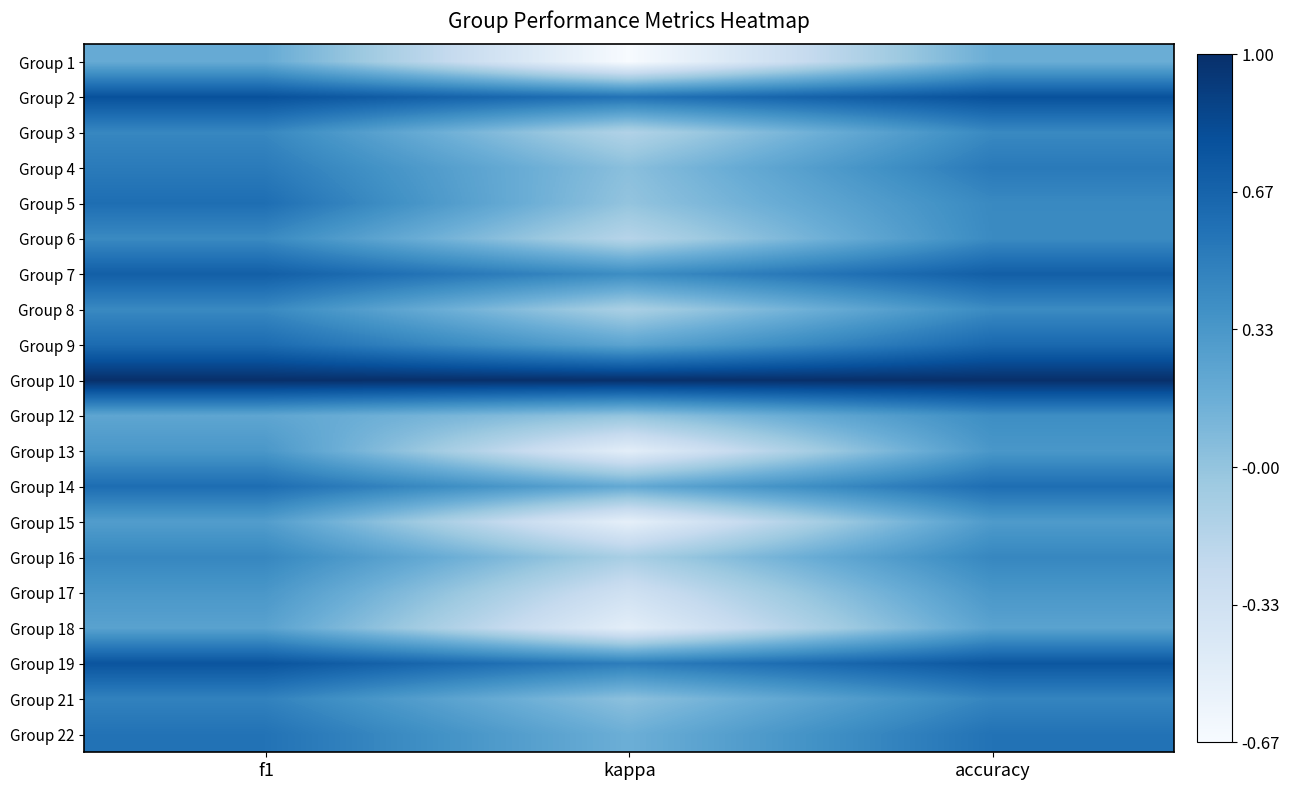

Rank the series by their maximum value, from lowest to highest.

Group 1, Group 18, Group 15, Group 13, Group 17, Group 12, Group 6, Group 8, Group 3, Group 16, Group 21, Group 4, Group 22, Group 5, Group 14, Group 9, Group 7, Group 19, Group 2, Group 10